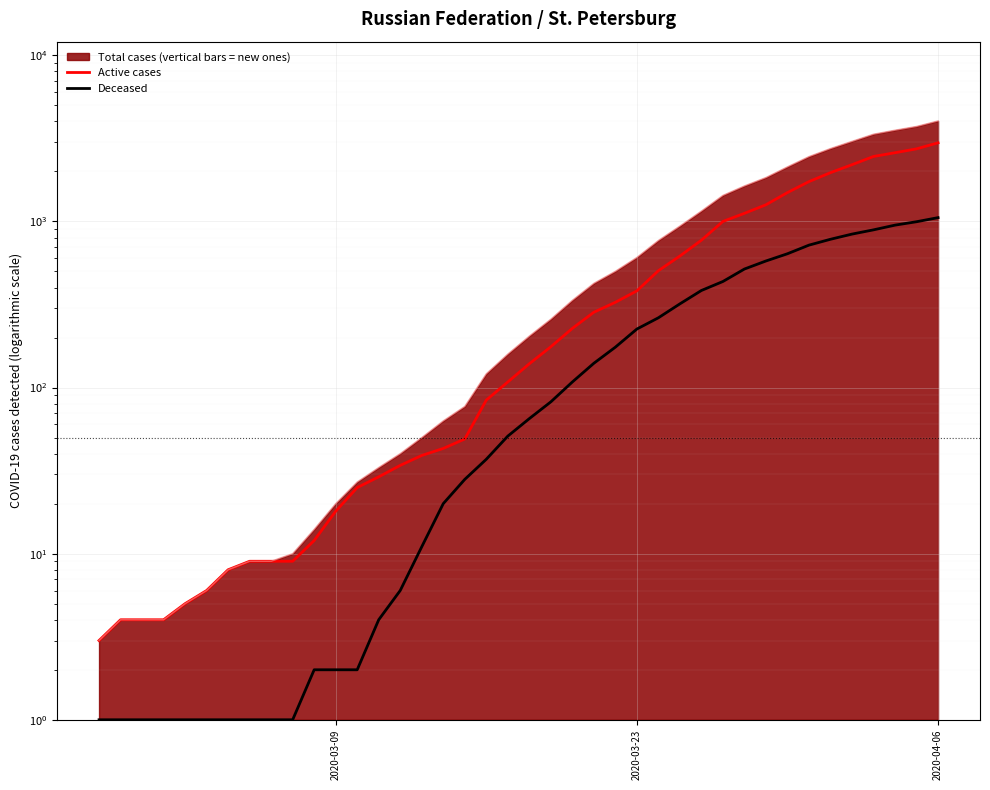

What is the minimum value shown in the chart?

1